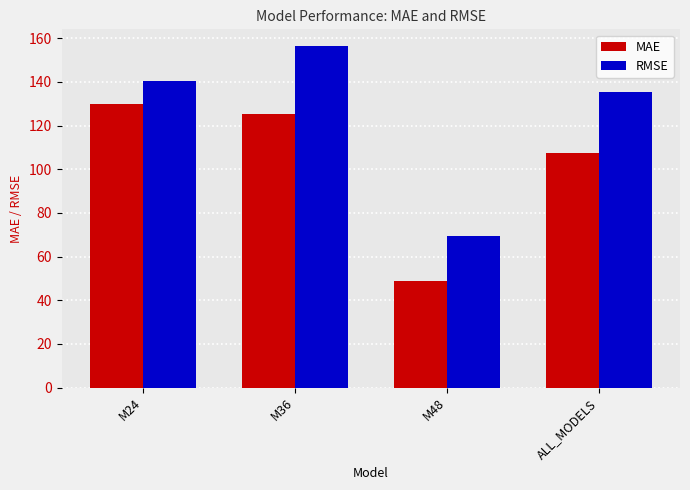

What is the label of the 1st bar from the left?

M24